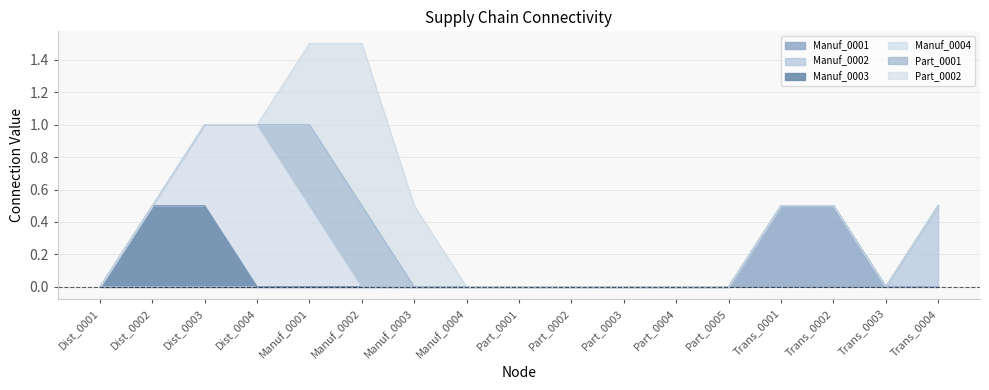

How many lines are shown in the chart?

6